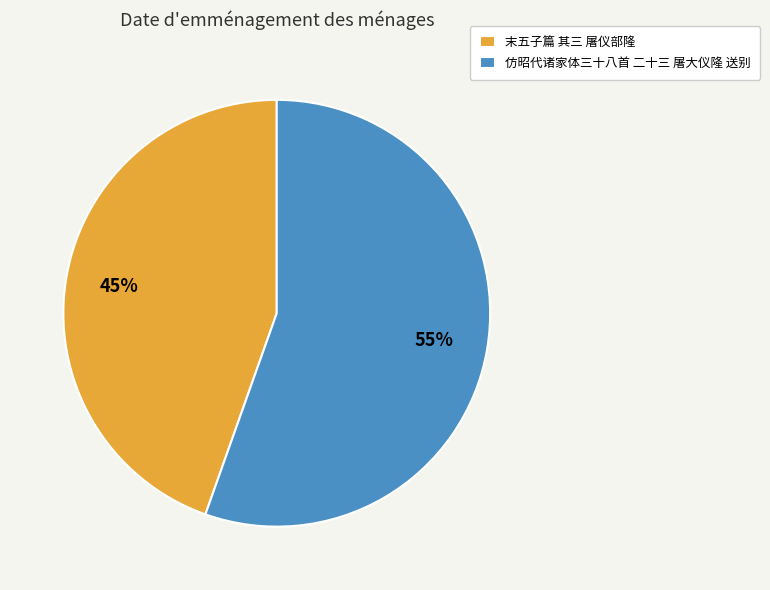

To the nearest percent, what percentage of the pie is 末五子篇 其三 屠仪部隆?

45%